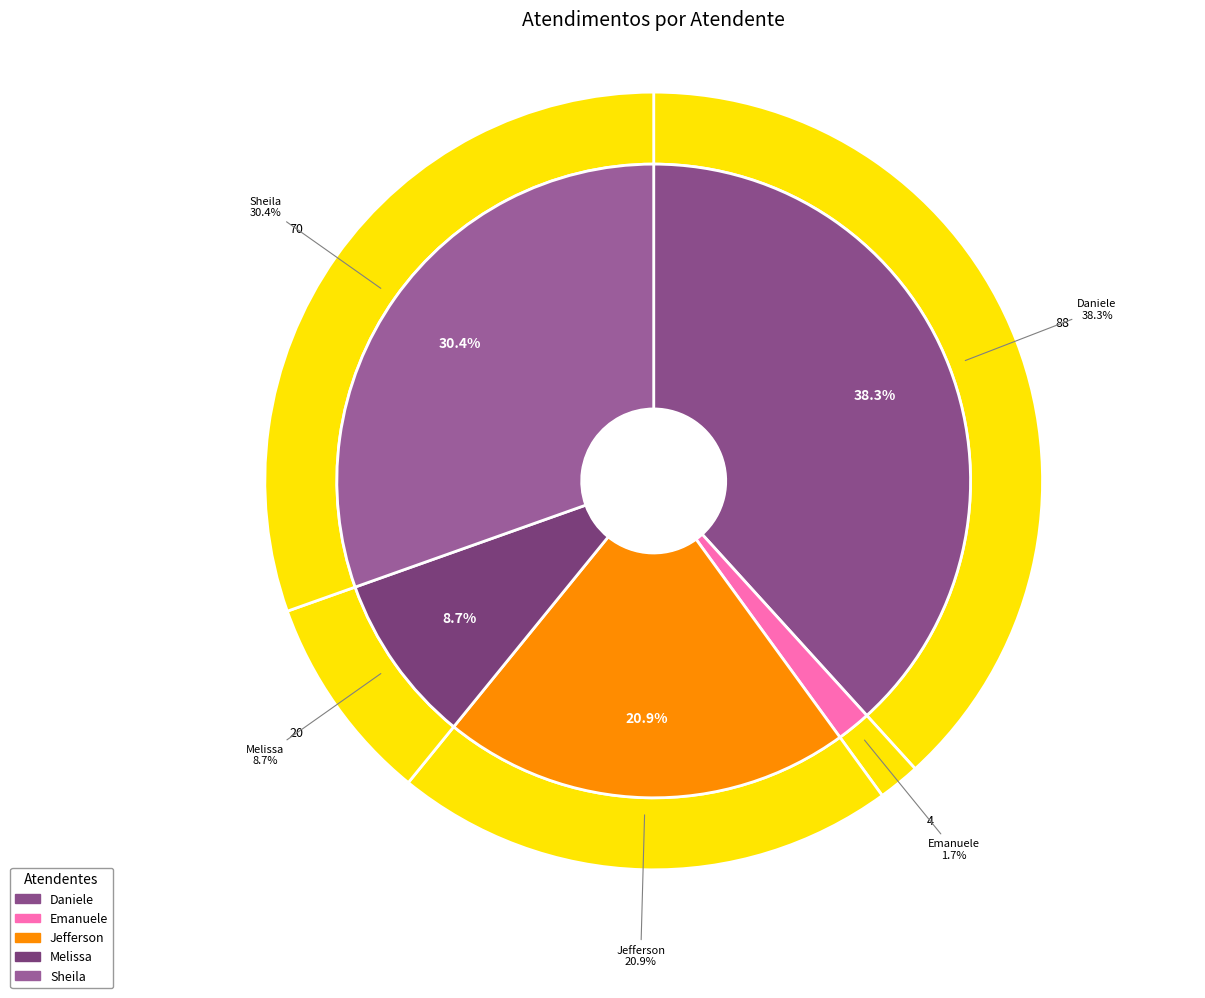

To the nearest percent, what is the combined percentage of Daniele Aparecida dos Santos and Emanuele Taiete Benigno?

40%